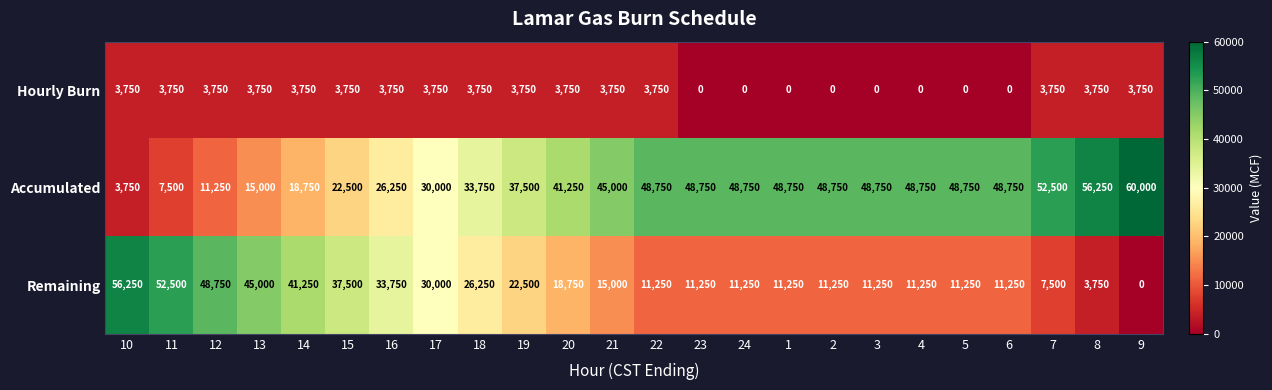

What value does the Remaining series have at 7, to the nearest 100?

7500